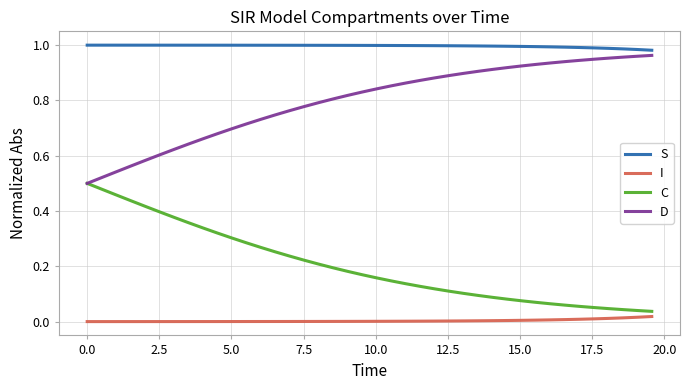

True or false: S and I intersect in this chart.

False